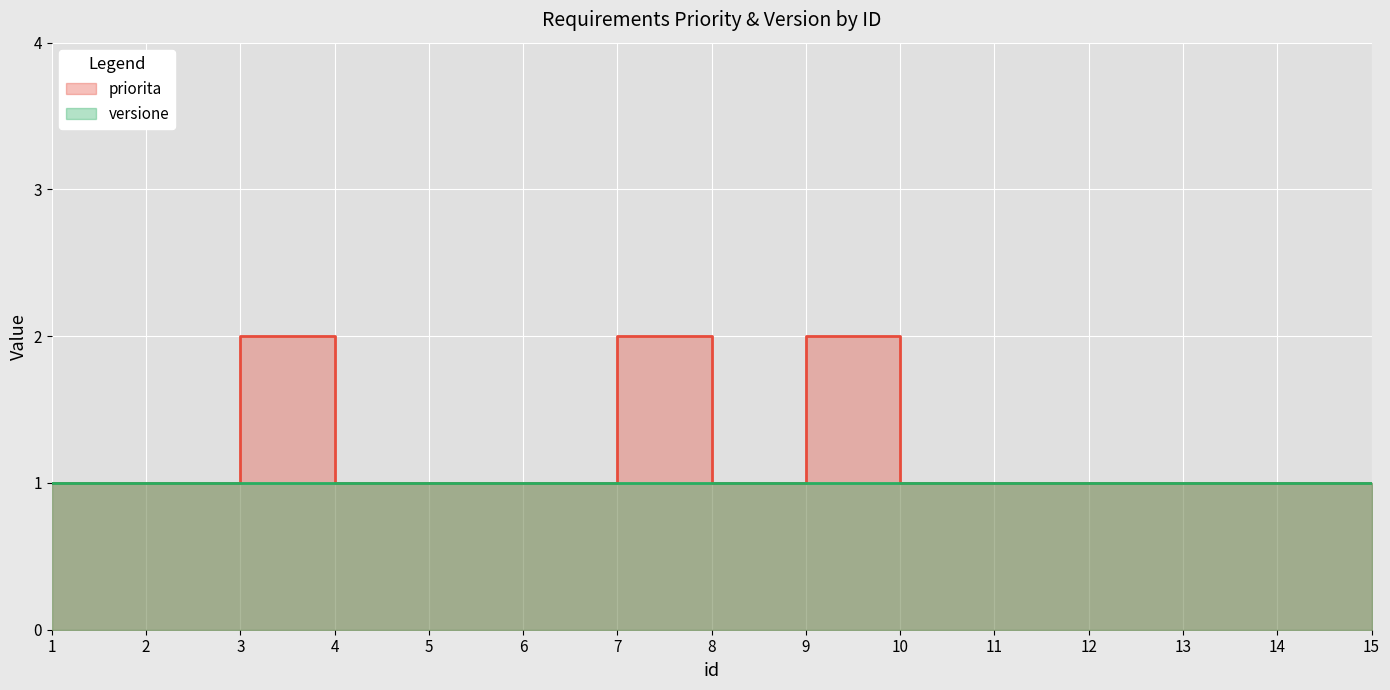

Reading left to right, list all the values displayed in this chart.

1=1	2=1	3=2	4=1	5=1	6=1	7=2	8=1	9=2	10=1	11=1	12=1	13=1	14=1	15=1